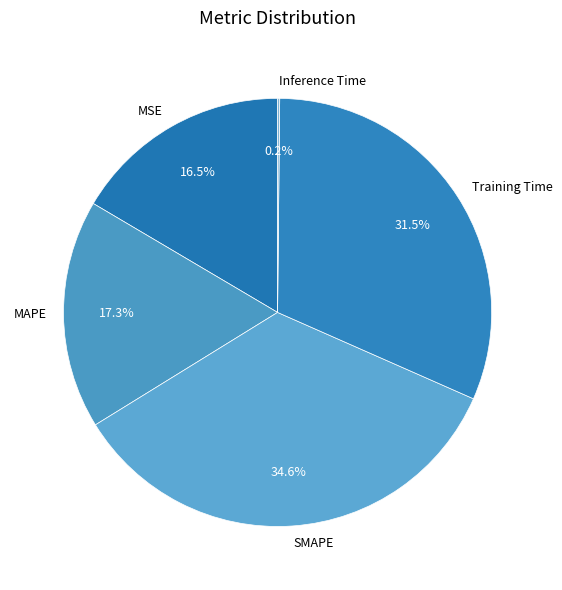

Is Training Time the majority of the pie?

No